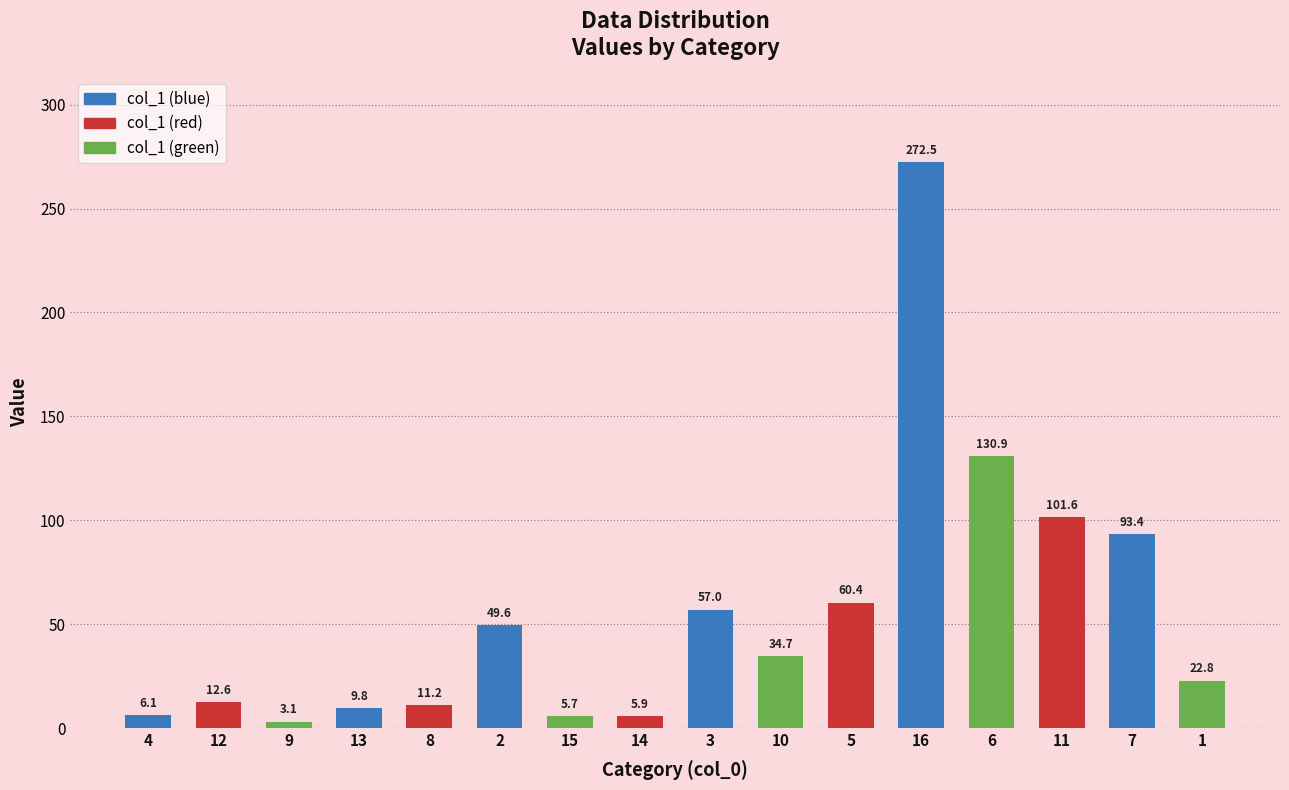

What is the ratio of the value at 15 to the value at 8?

0.5